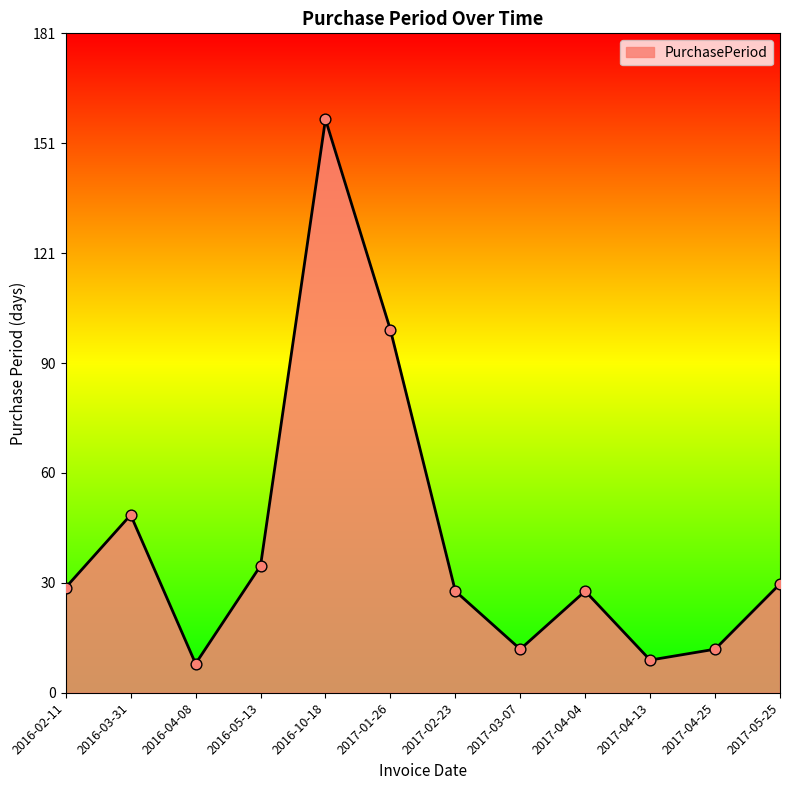

What is the change in value from 2016-02-11 to 2016-04-08?

-21